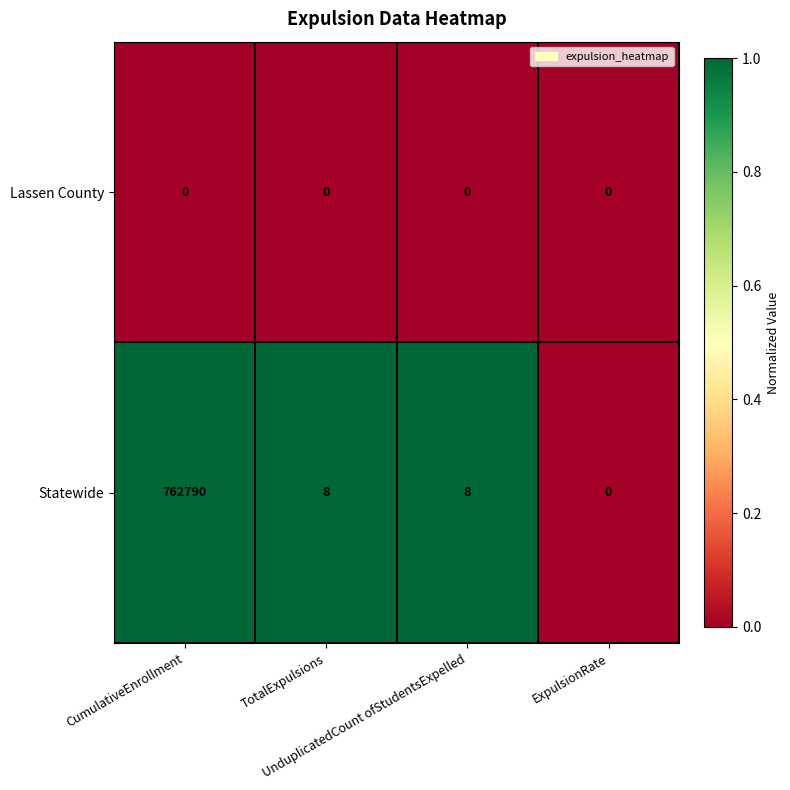

How many categories are shown in the chart?

4